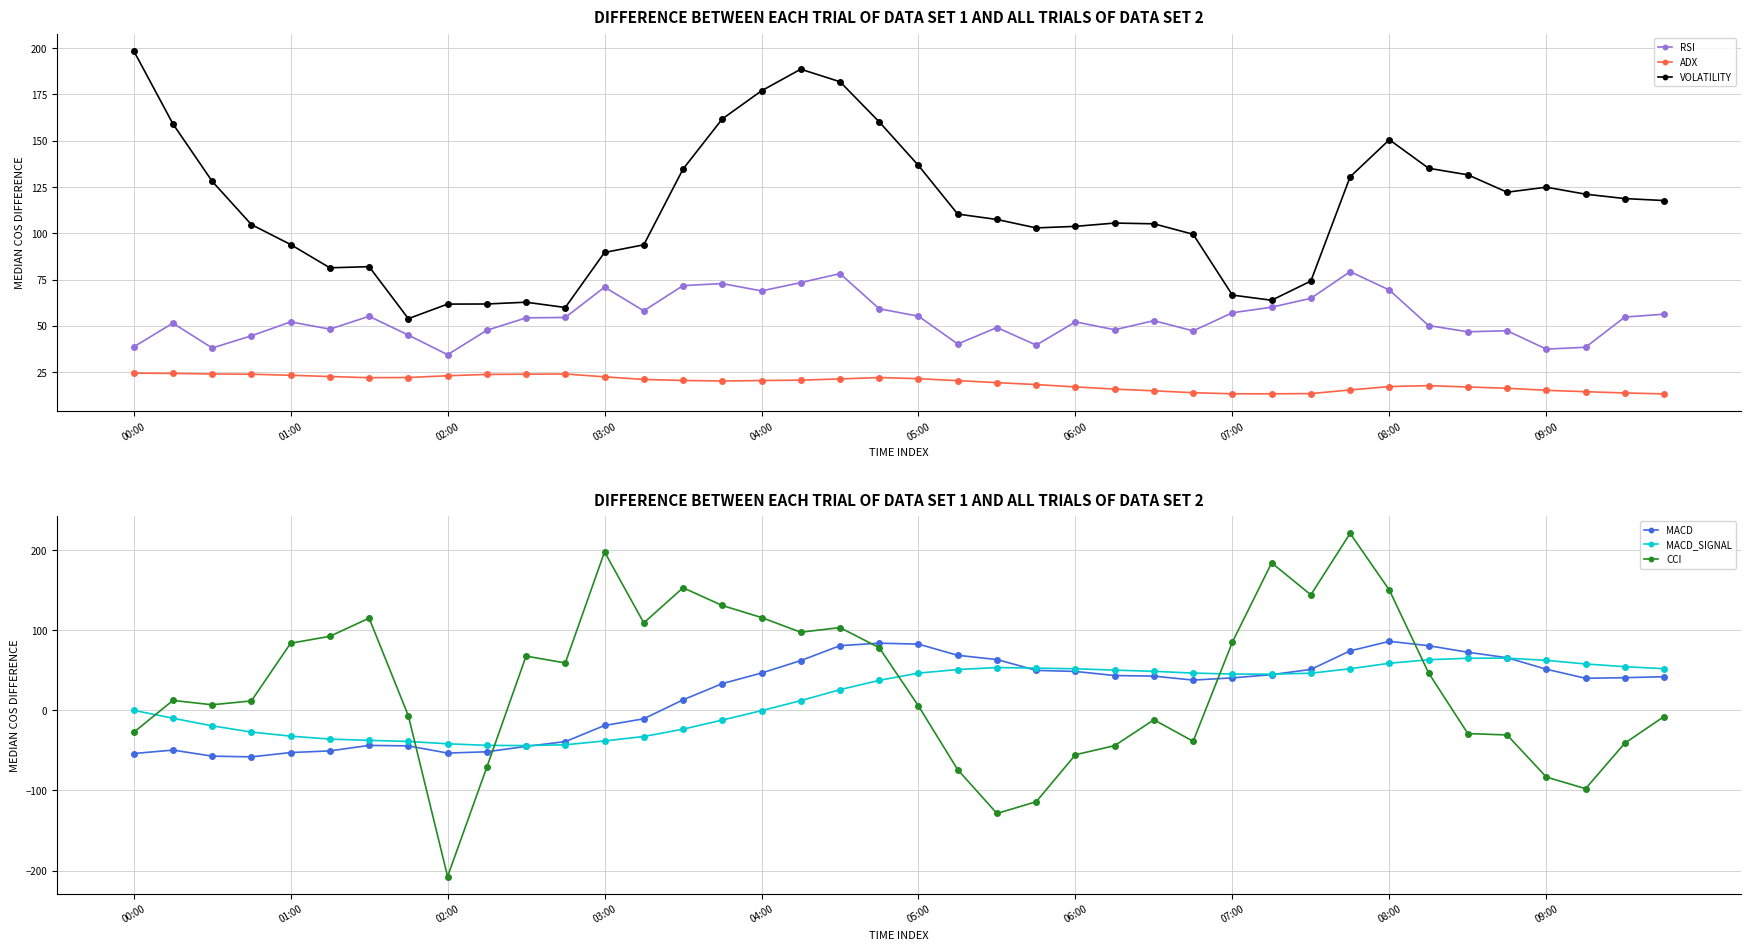

The value of VOLATILITY at 05:00 is 136.7. True or false?

True